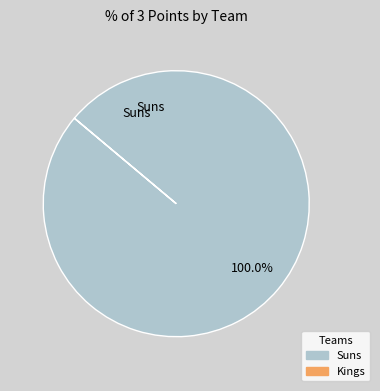

Is there any slice that represents more than half of the pie?

Yes